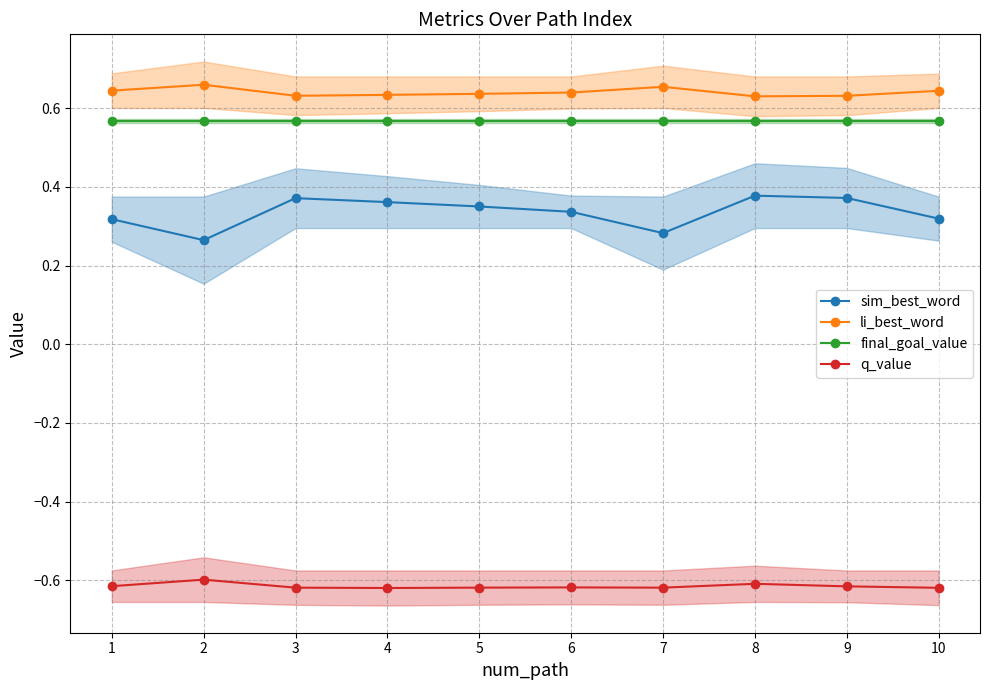

How many lines are shown in the chart?

4